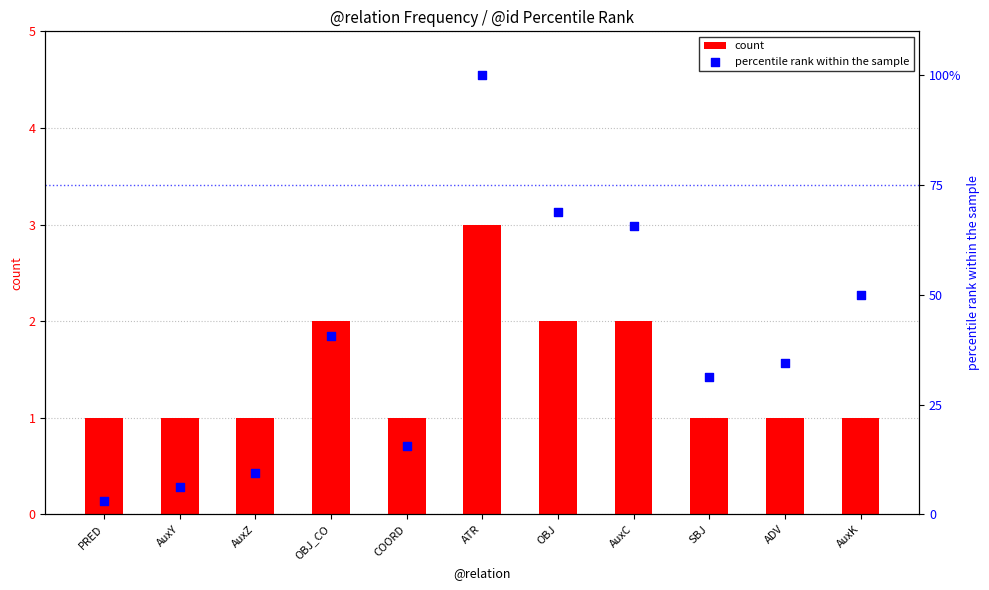

At how many categories does at least one series exceed 63?

3